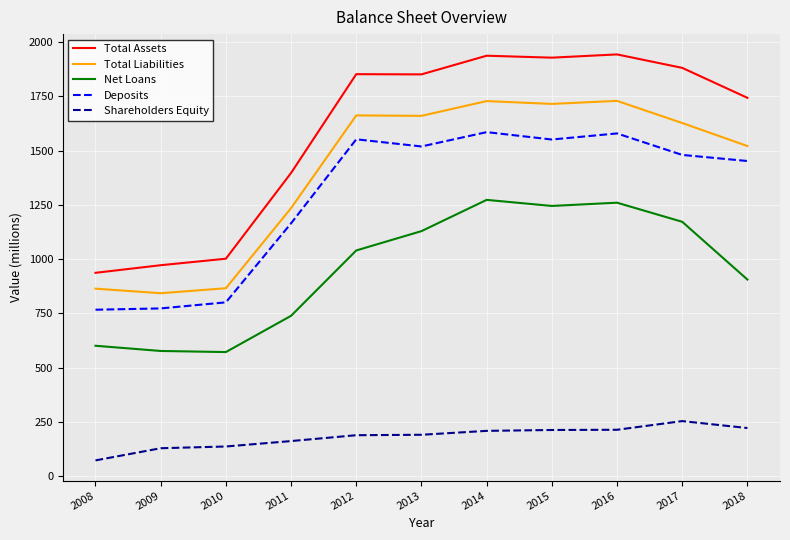

Which category has the lowest value across all series?

2008